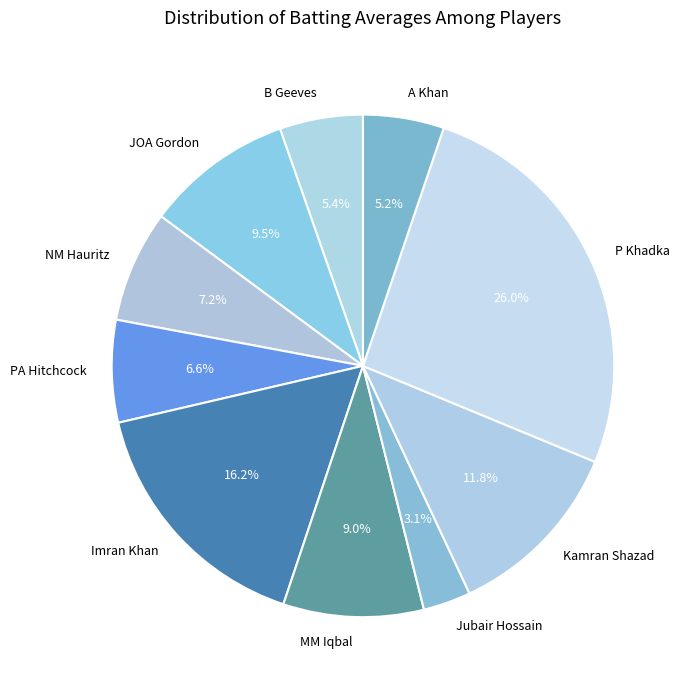

Which category has the biggest portion of the pie?

P Khadka